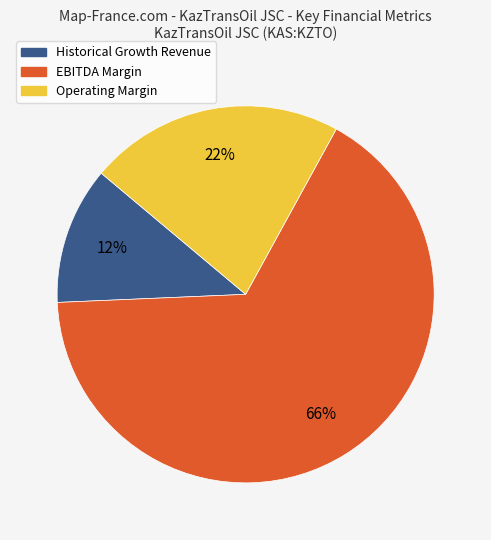

Is Operating Margin the majority of the pie?

No